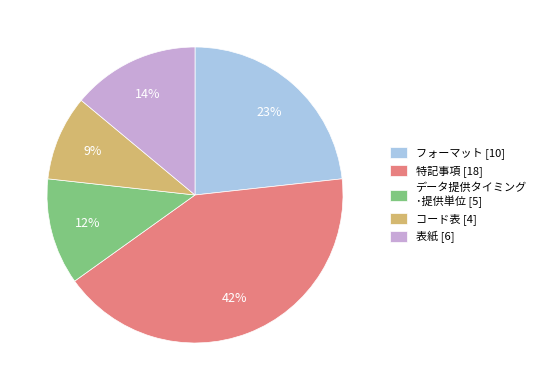

To the nearest percent, what percentage of the pie is フォーマット?

23%